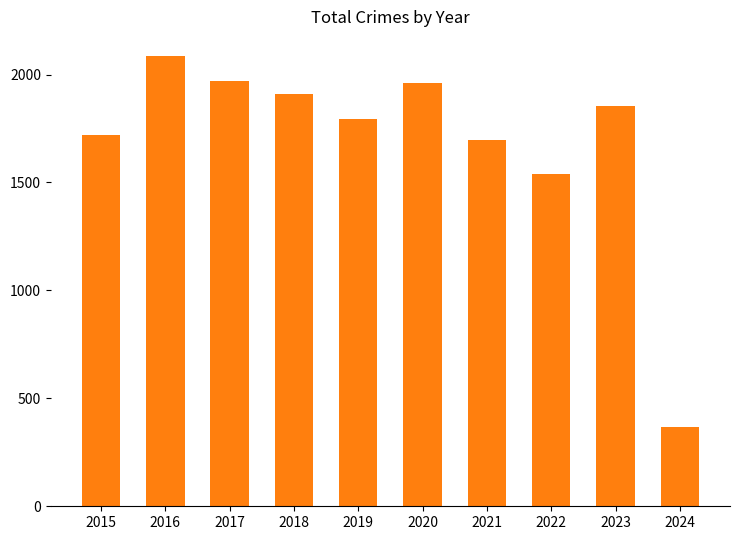

Which category has the lowest value across all series?

2024